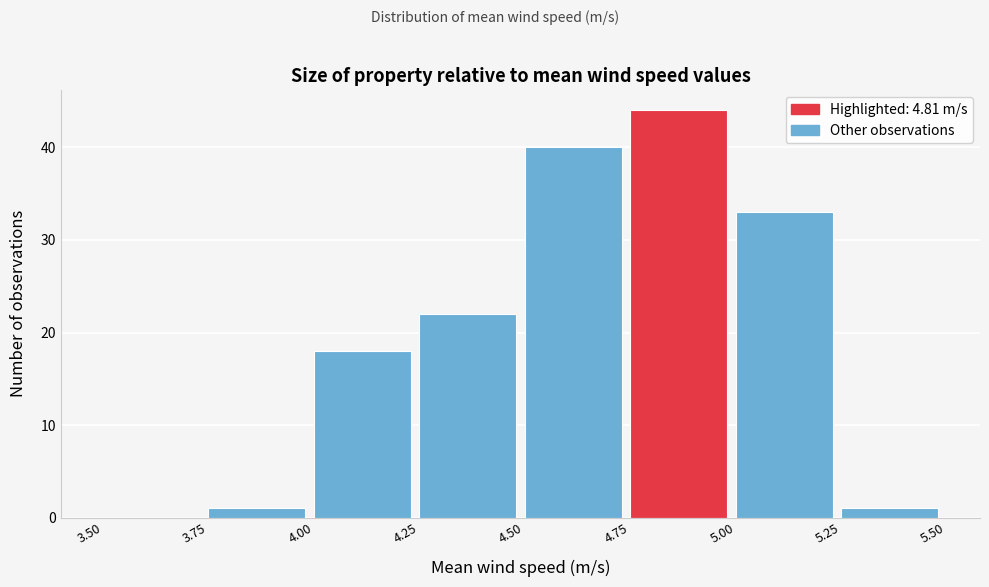

What is the height of the bar covering 4.00 to 4.25 on the x-axis? The values are not printed on the chart, so give them approximately, as read against the axis.

18